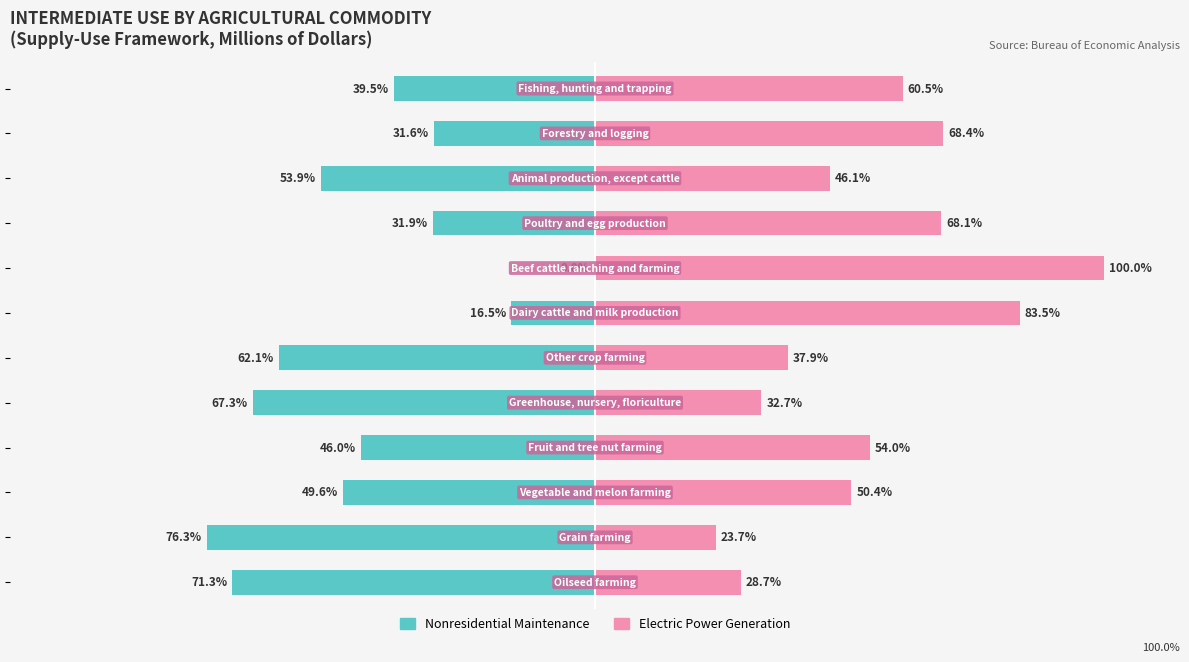

What is the difference between the maximum and minimum values in the Nonresidential Maintenance series?

76.3